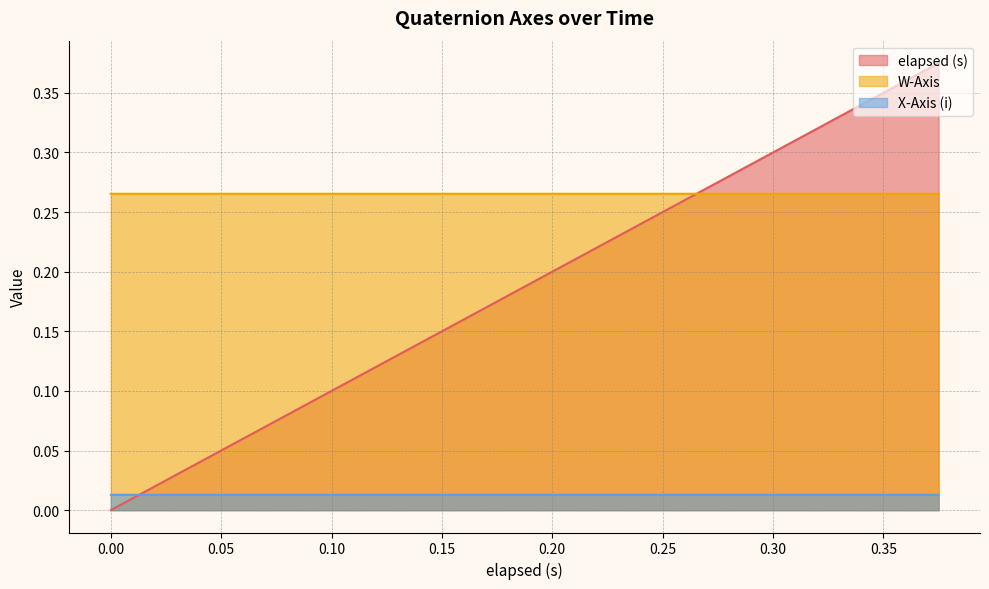

How many data points in elapsed (s) are above 0?

19